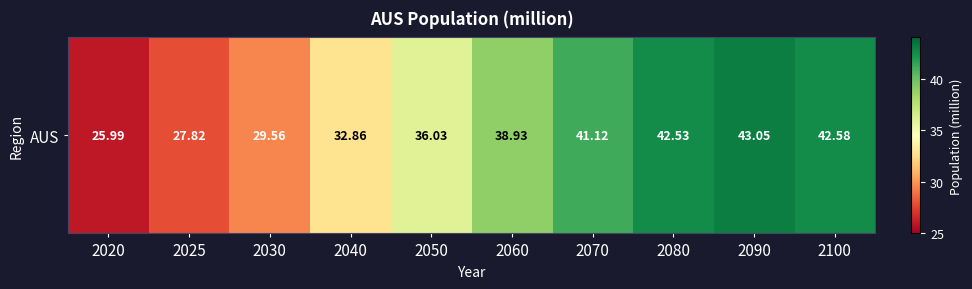

Where is the data nearest to the value 34?

2040